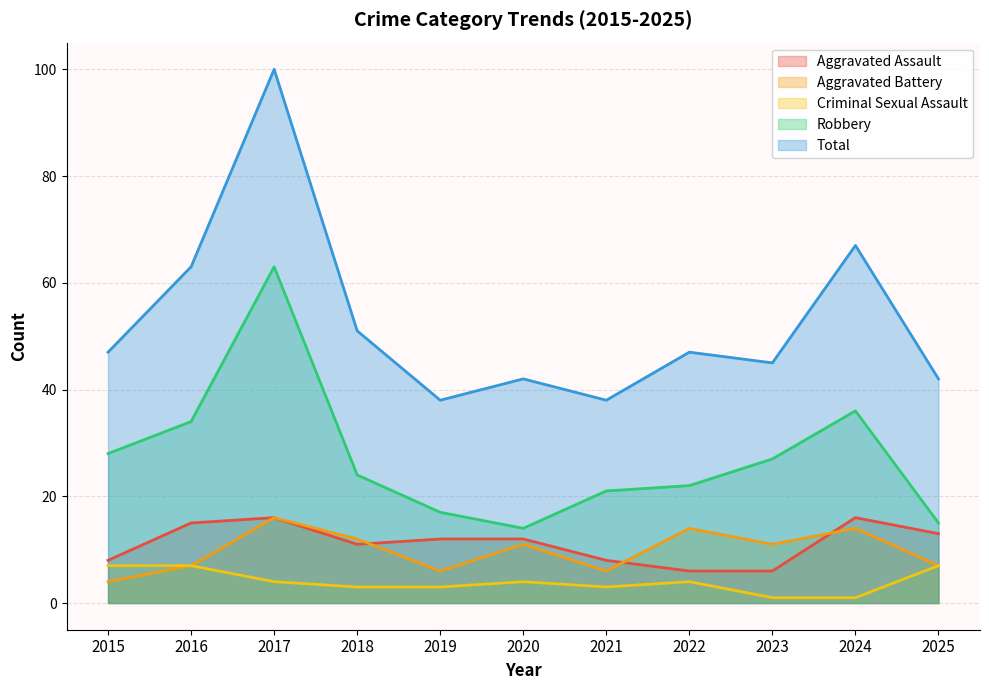

Which series ends up on top after the final intersection of Aggravated Assault and Aggravated Battery?

Aggravated Assault